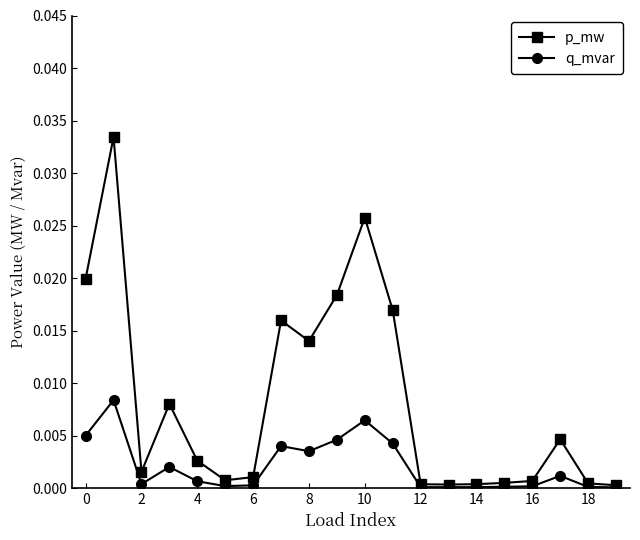

What are all the series names shown in the legend?

p_mw, q_mvar